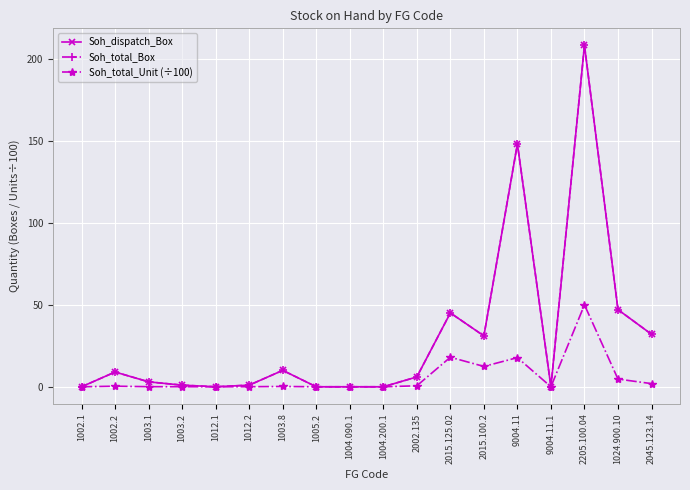

True or false: Soh_dispatch_Box has a value of -123.7 at 1005.2.

False